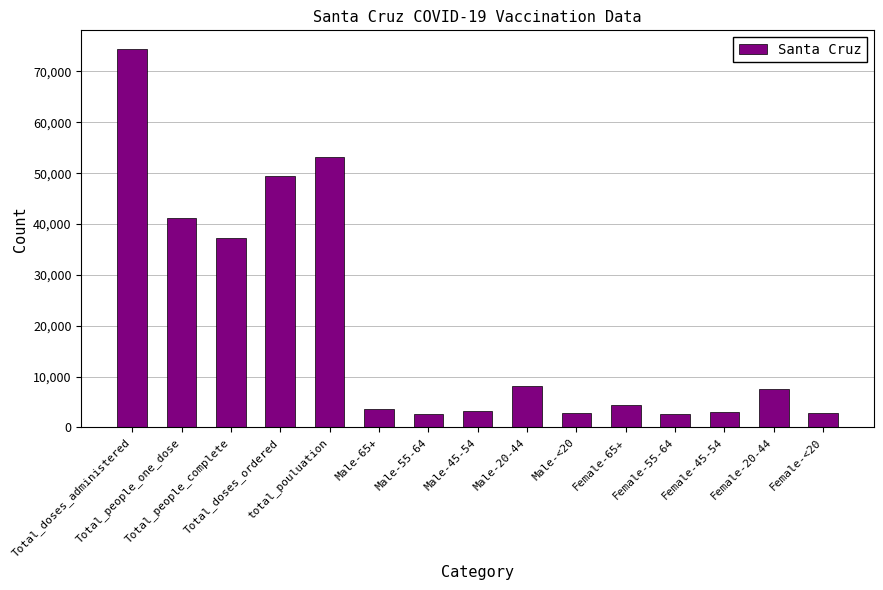

At which category does the chart reach its peak across all series?

Total_doses_administered